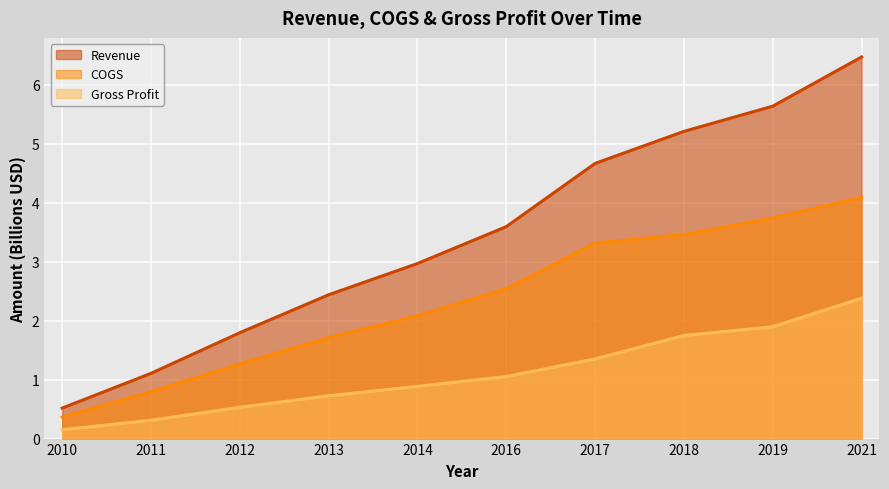

What is the difference between the Gross Profit values at 2011 and 2016?

0.7